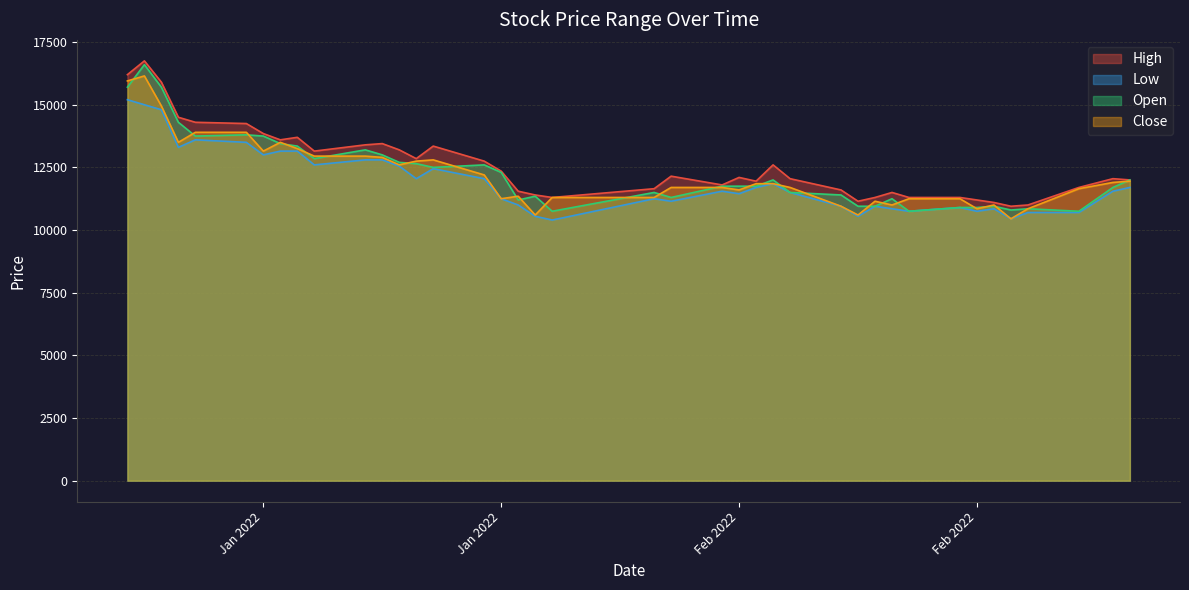

Which series has the widest spread of values?

Open